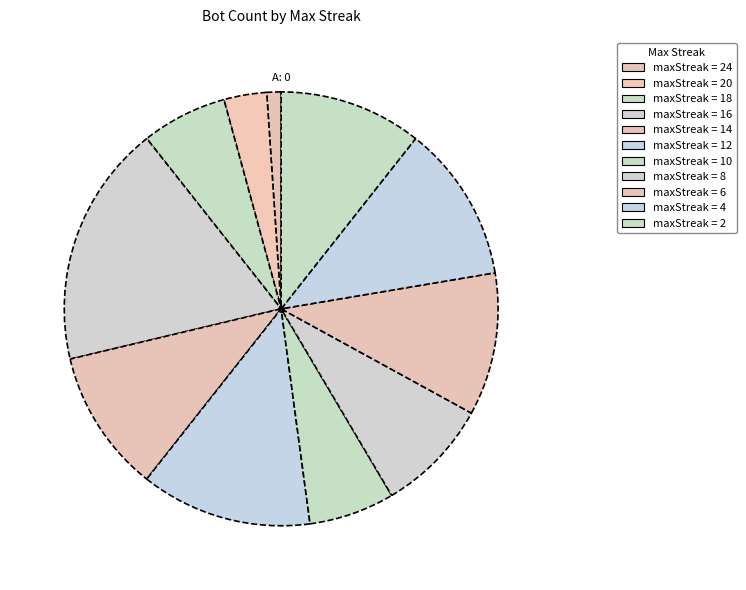

How many segments does this pie chart have?

11